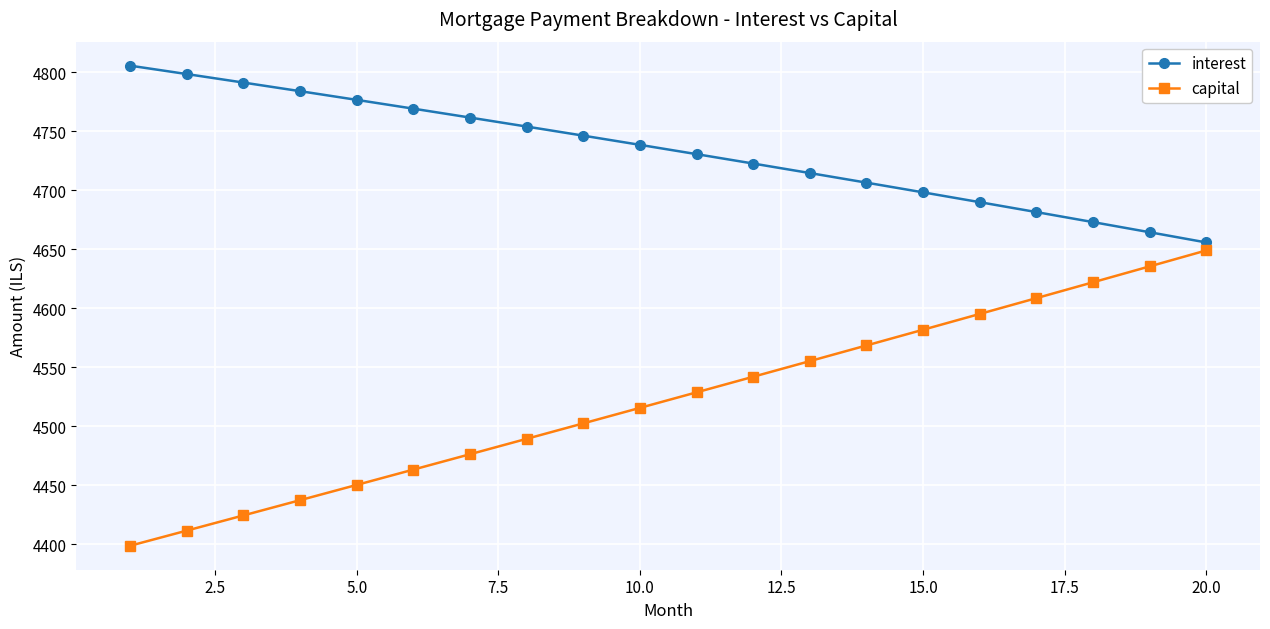

True or false: interest and capital intersect in this chart.

False